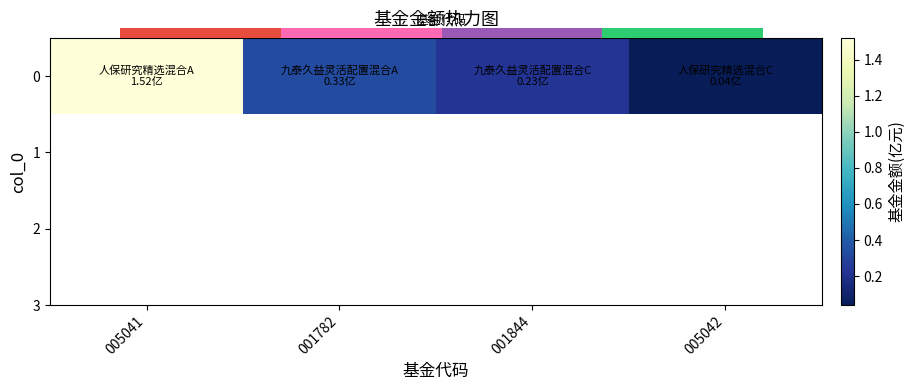

Which label corresponds to the smallest value in the chart?

005042